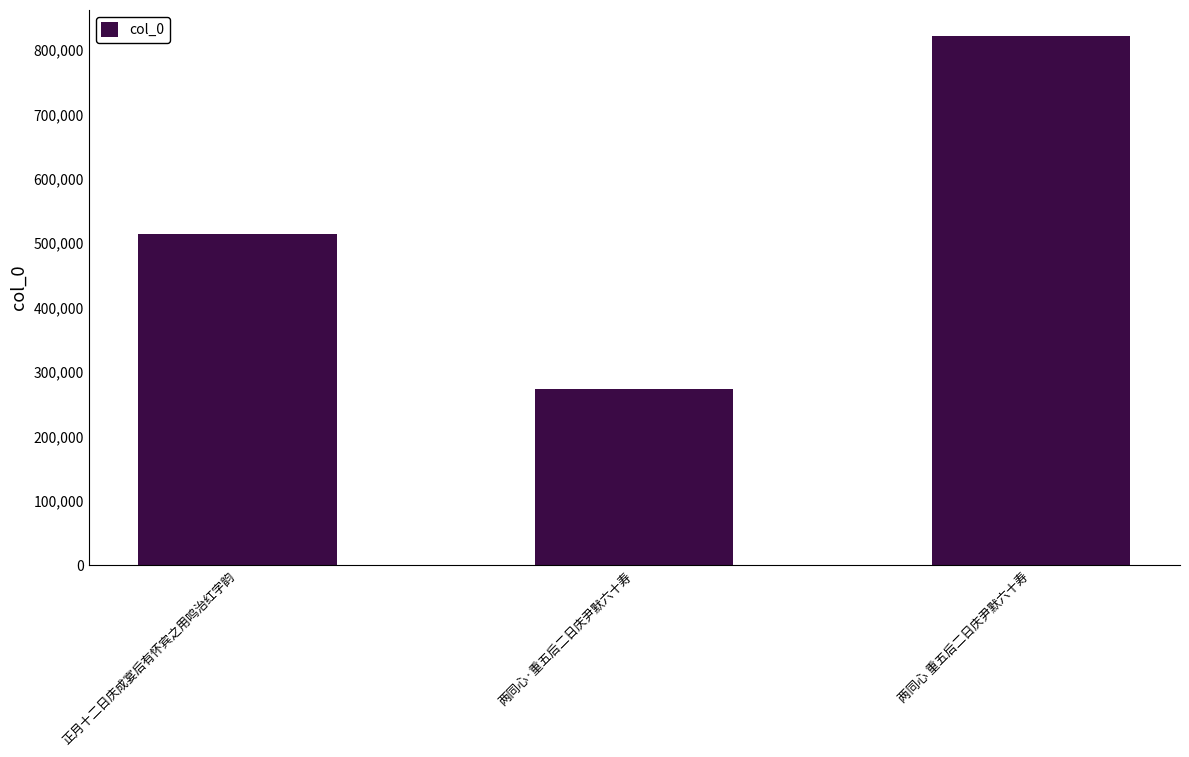

List the labels in order of value, largest first.

两同心 重五后二日庆尹默六十寿, 正月十二日庆成宴后有怀宾之用鸣治红字韵, 两同心·重五后二日庆尹默六十寿